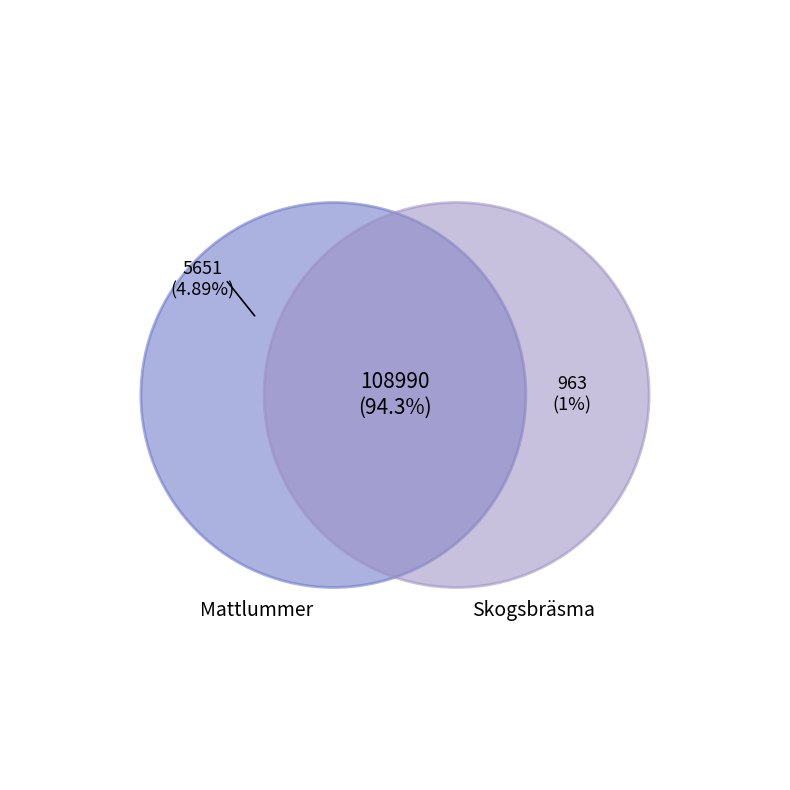

Is Skogsbräsma (63628776) the majority of the pie?

Yes